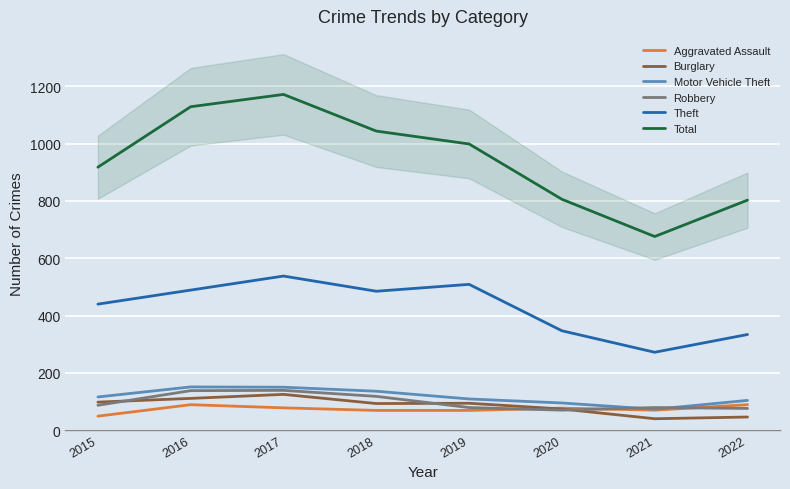

True or false: Motor Vehicle Theft and Total cross at least once.

False